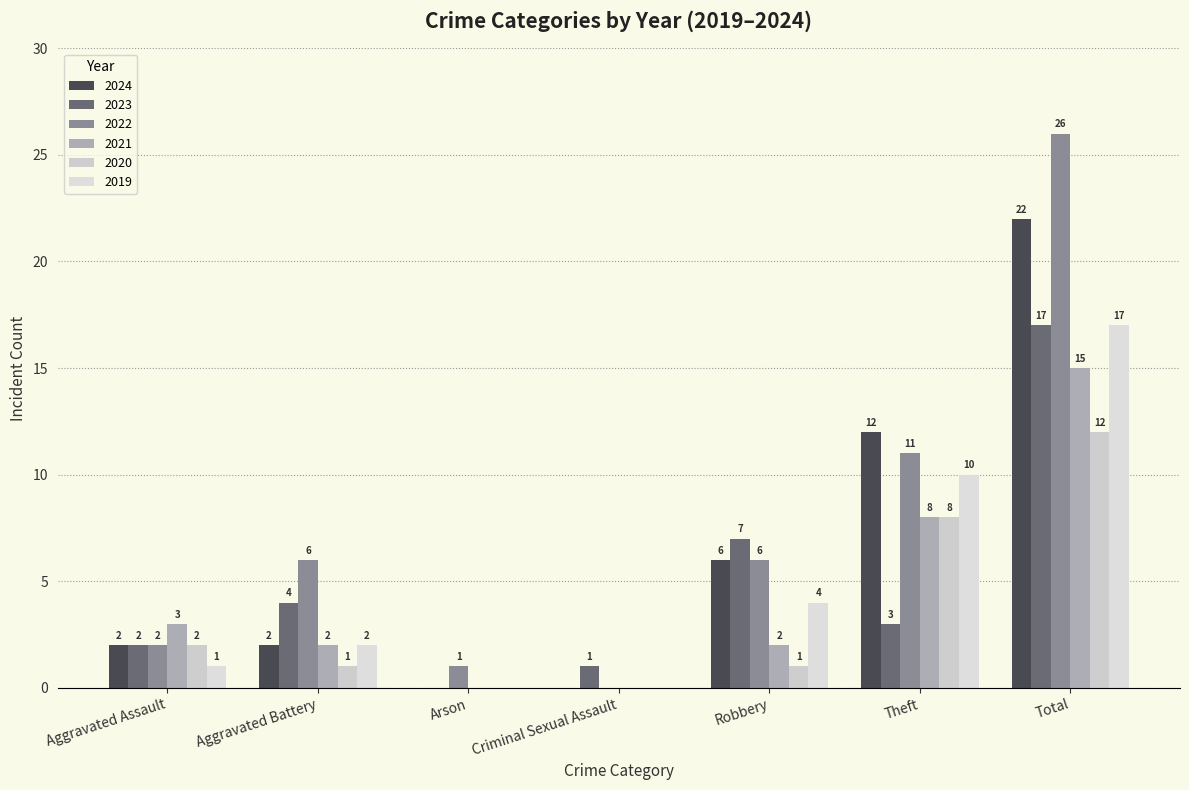

The value of 2024 at Total is 22. True or false?

True